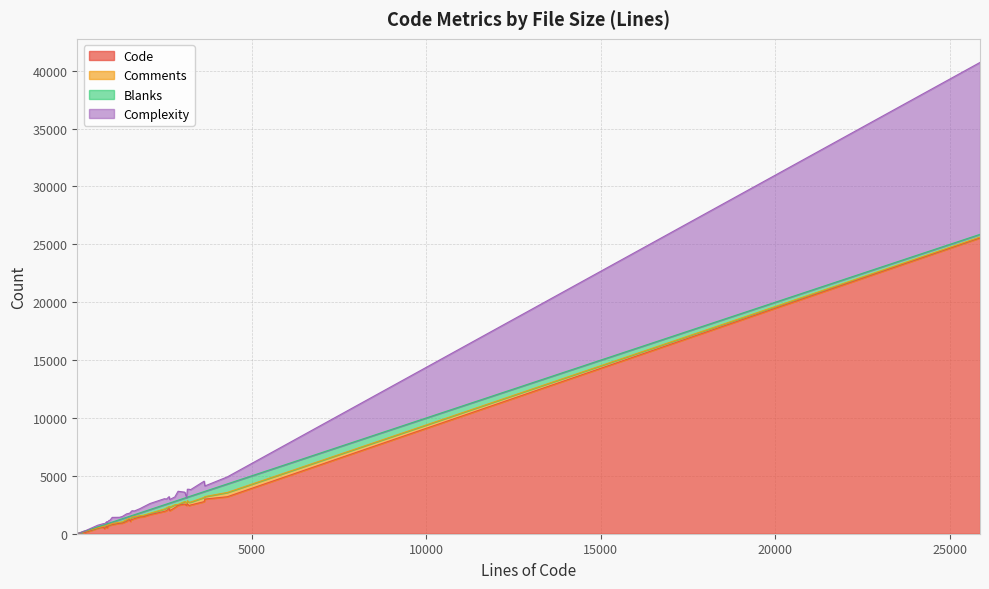

True or false: Complexity and Code cross at least once.

False